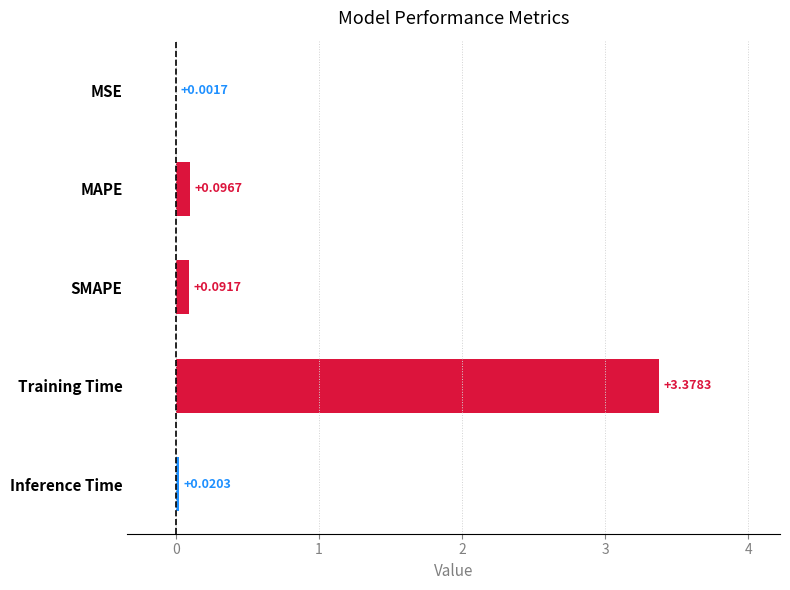

What is the change in value from MSE to MAPE?

+0.1